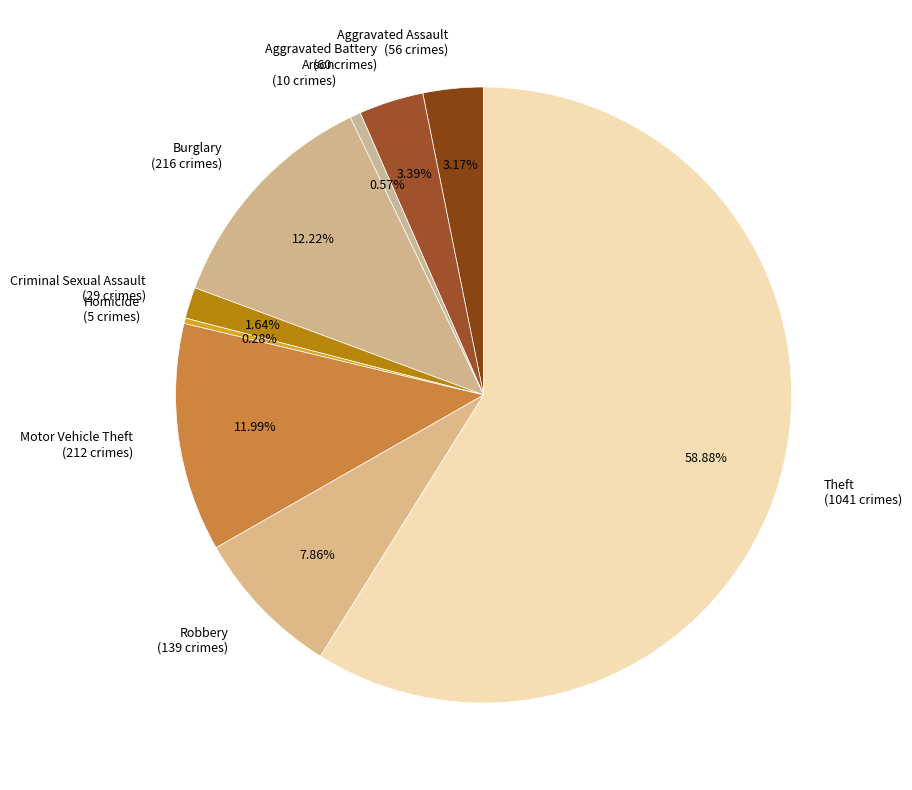

Is it true that Homicide is 0% of the pie?

True